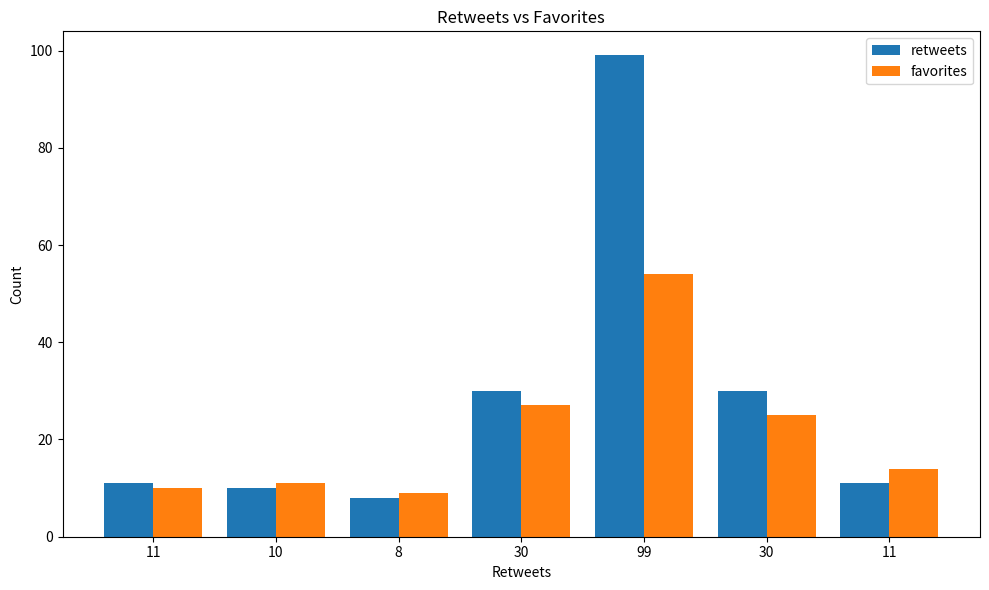

What is the label of the 6th bar from the right?

10